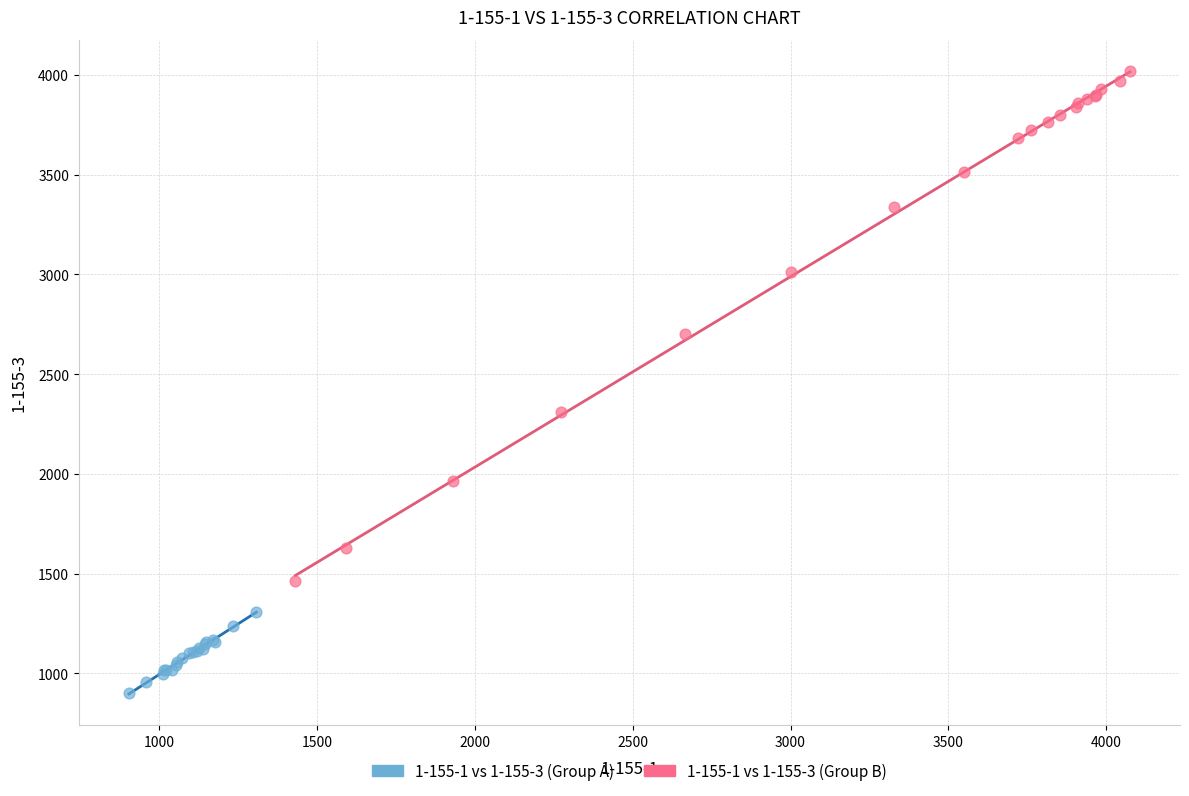

Which series contains the lowest Y value?

1-155-1 vs 1-155-3 (Group A)